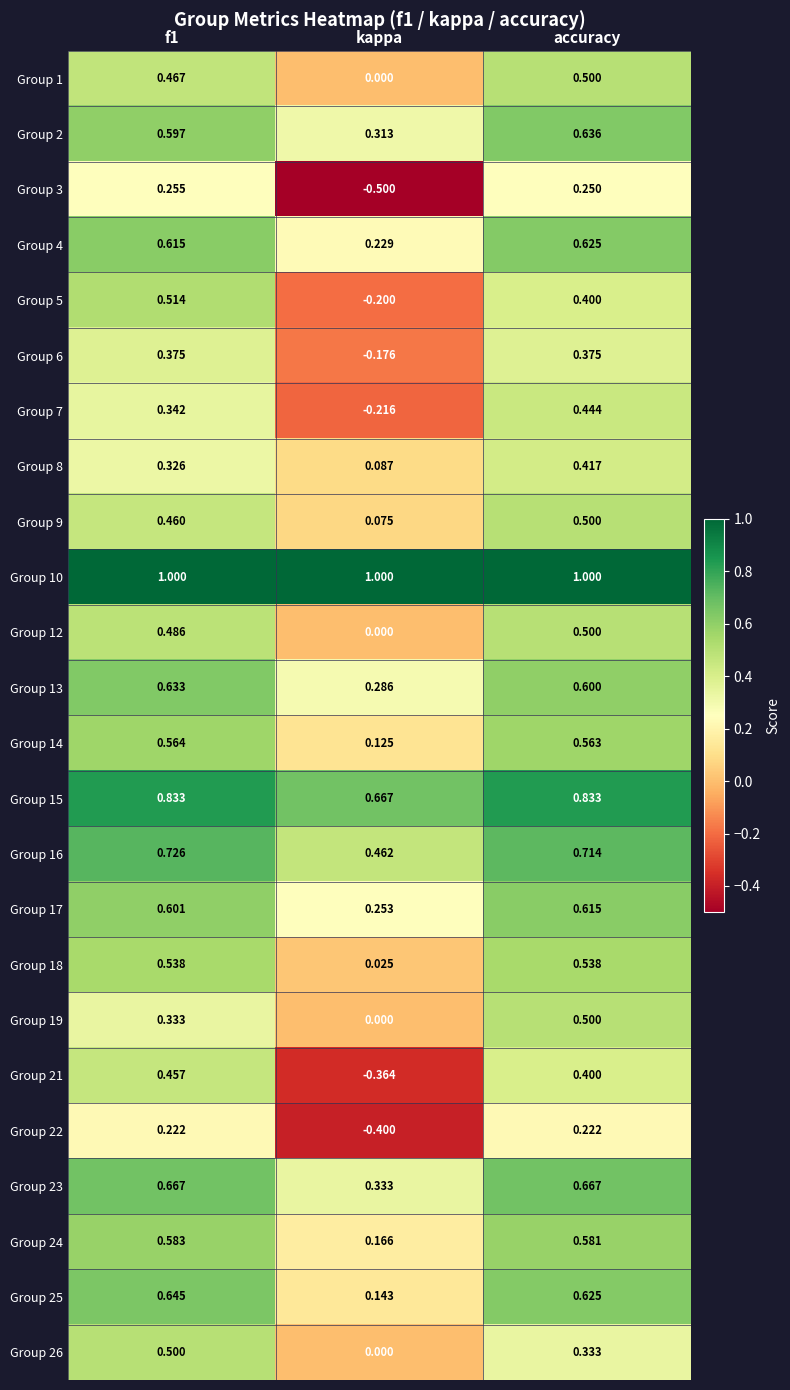

Which category has the lowest value across all series?

kappa